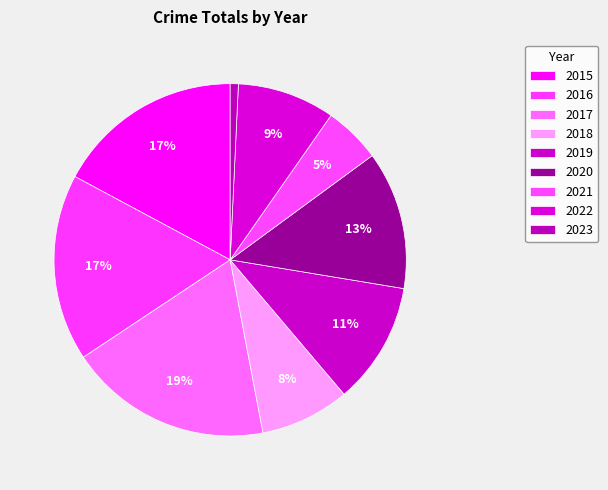

How many segments does this pie chart have?

9